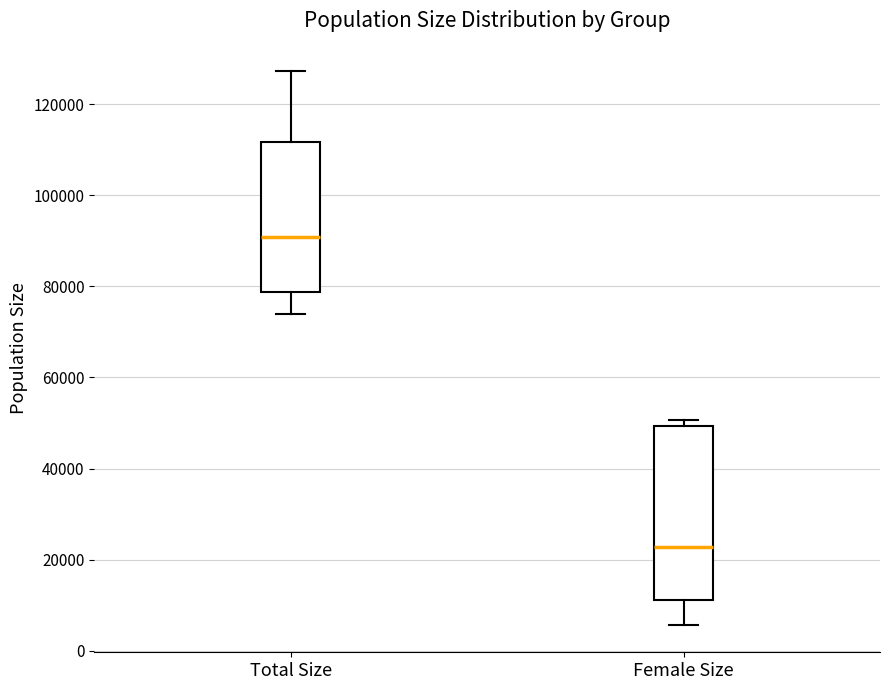

Comparing the boxes themselves (not the whiskers), which one is the tallest?

Female Size